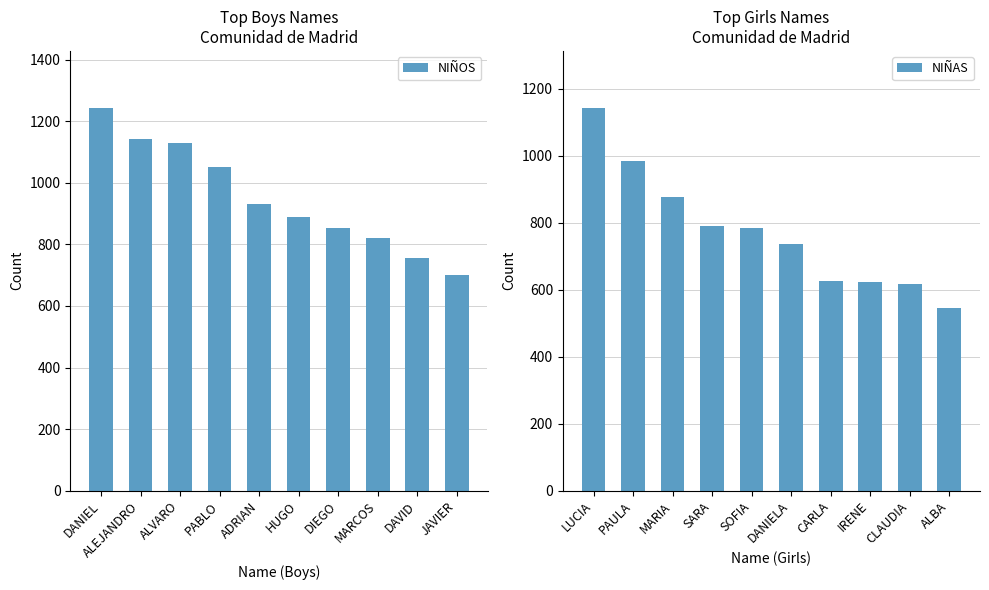

Where is NIÑOS nearest to the value 972?

ADRIAN